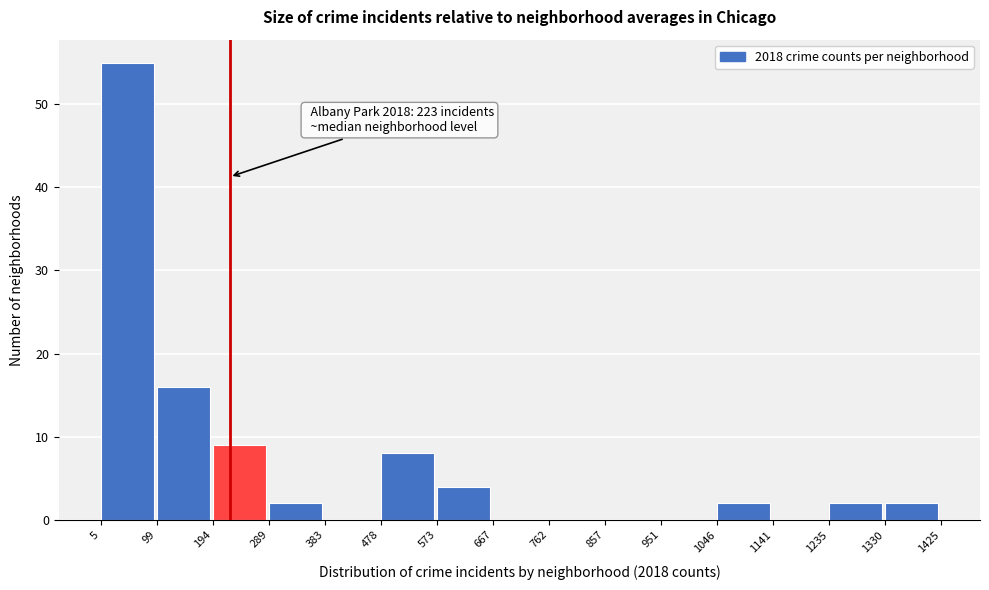

Over which range of the x-axis is the bar tallest?

5 to 99